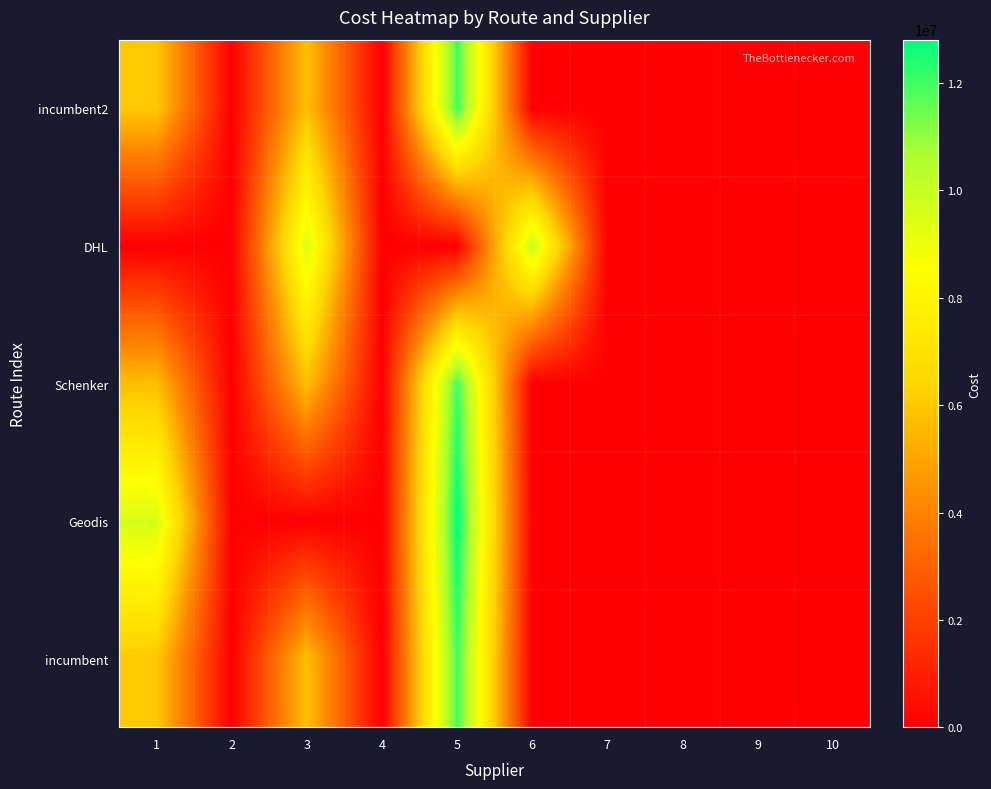

At which category is the sum across all series the highest?

5